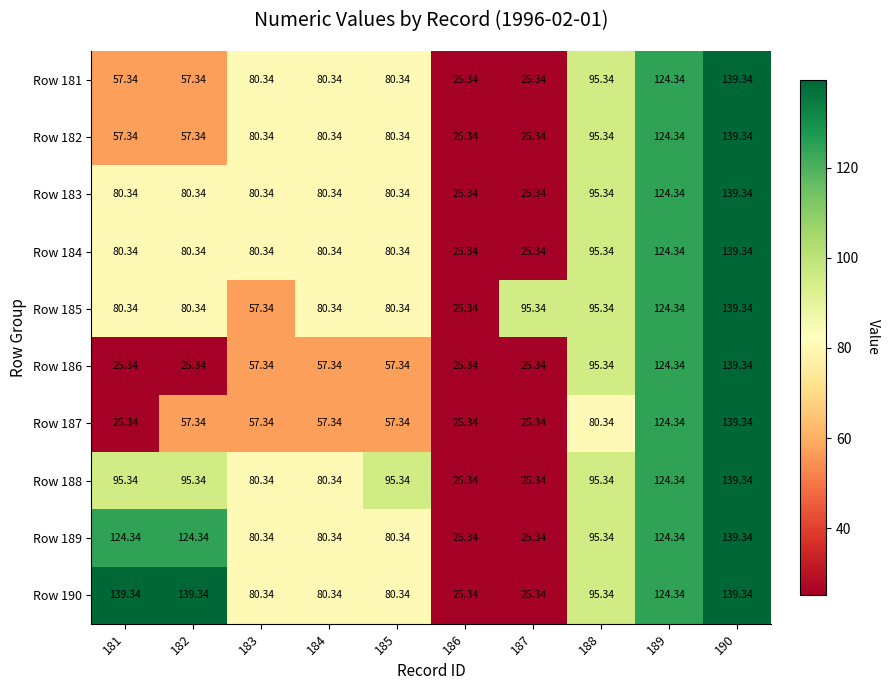

Is the value of Row 190 at 182 greater than the value of Row 181 at 186?

Yes